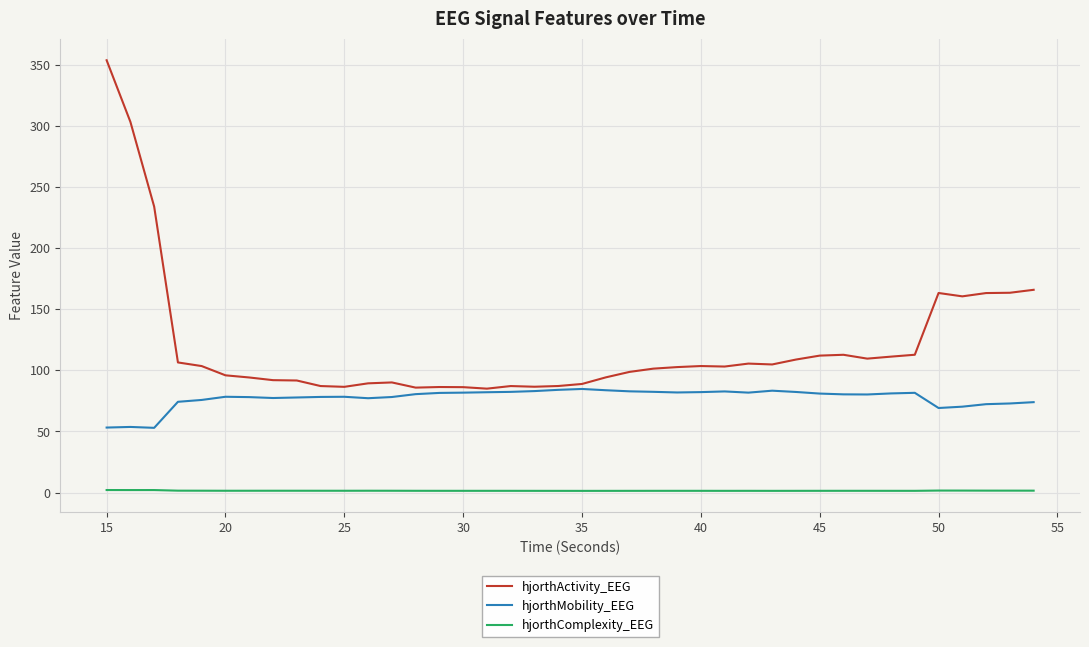

True or false: hjorthMobility_EEG and hjorthComplexity_EEG intersect in this chart.

False